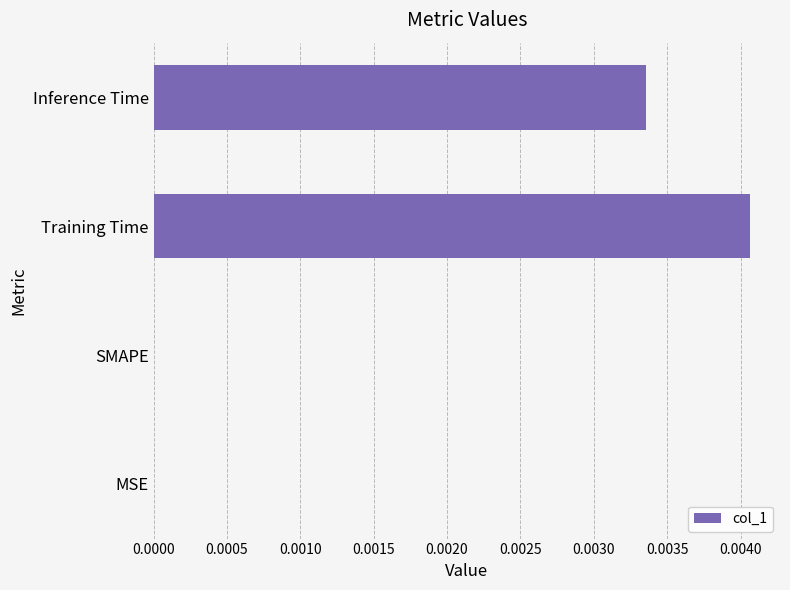

Count the number of data series in this chart.

1